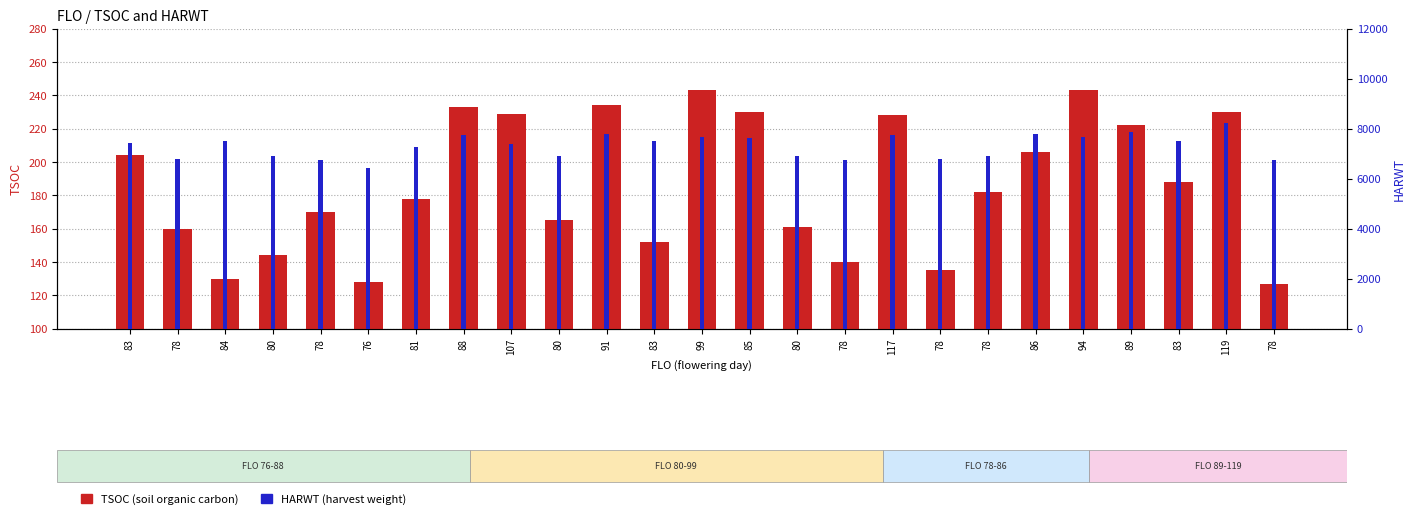

List the series in order of their overall mean, lowest first.

TSOC, HARWT